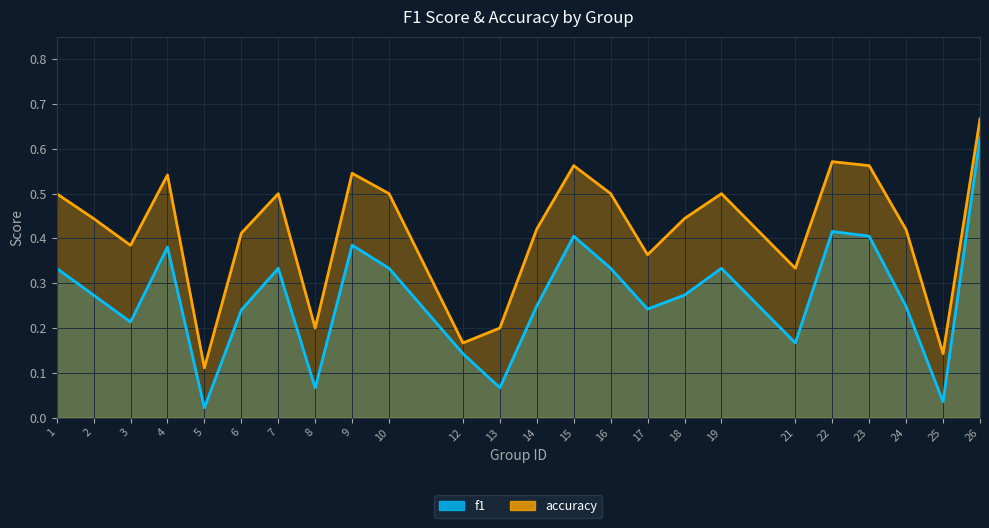

At how many categories does at least one series exceed 0?

24